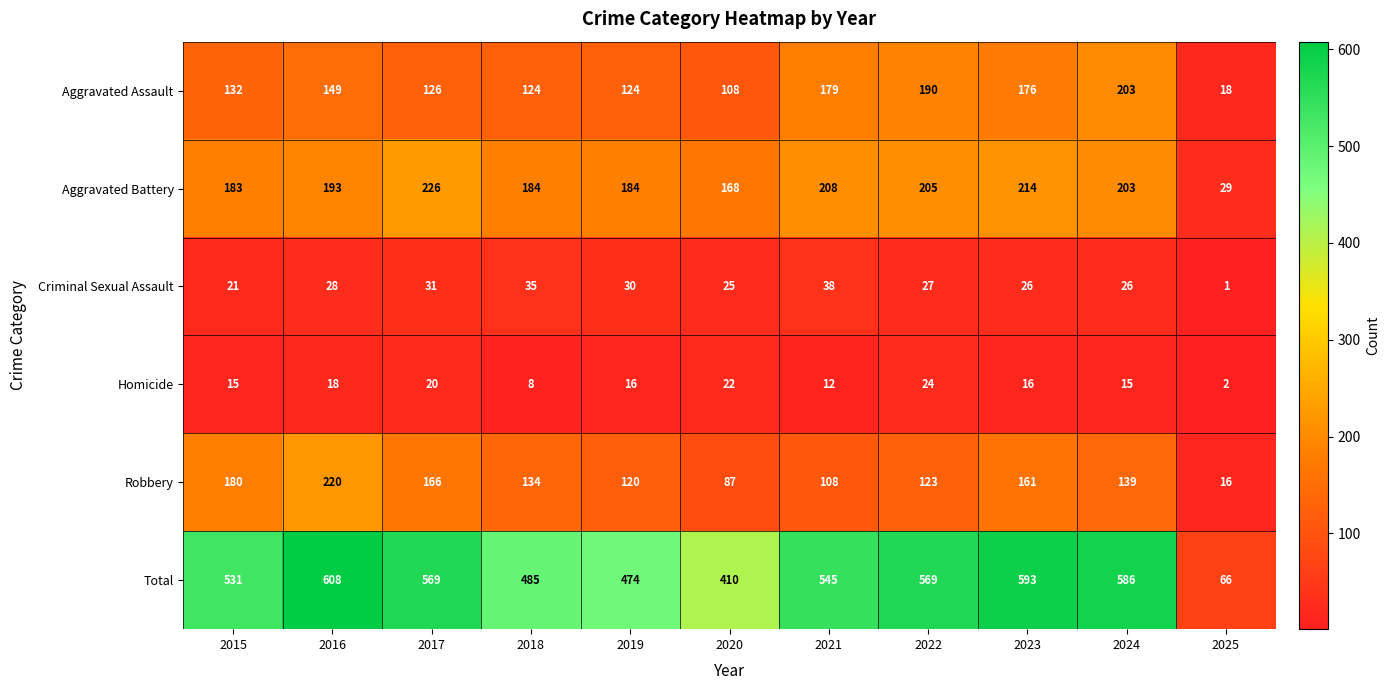

Where is Robbery nearest to the value 118?

2019